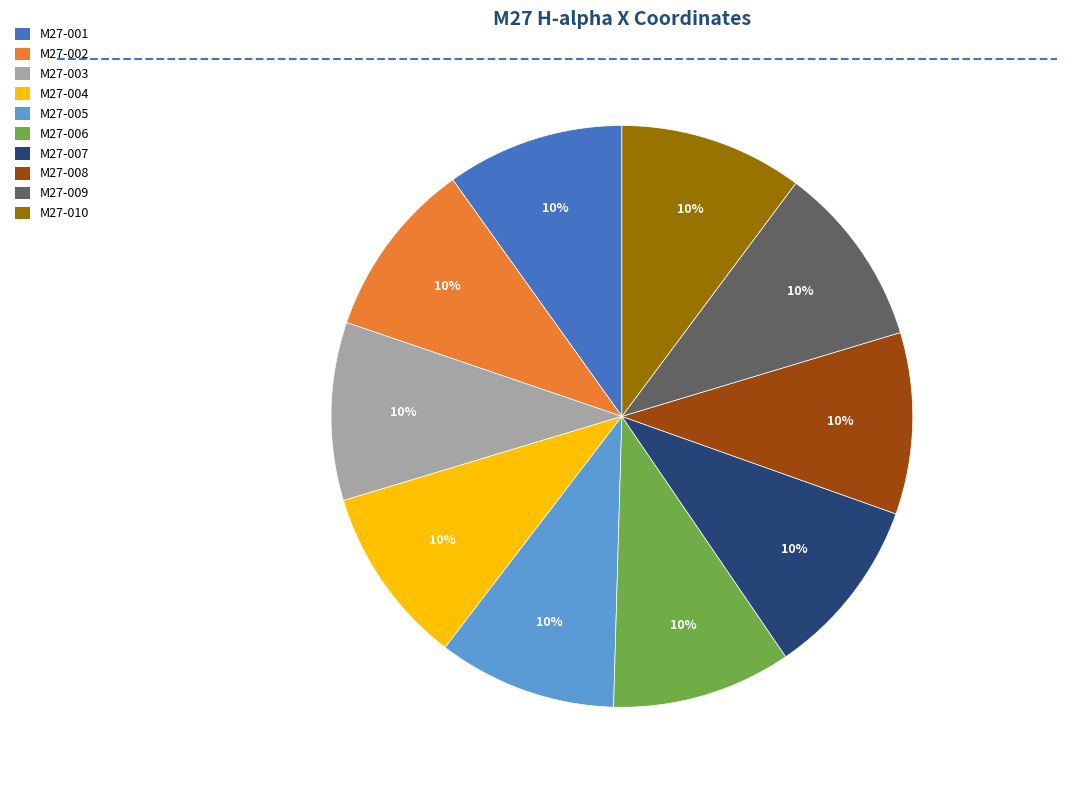

Approximately how many times larger is the value at M27-003 compared to M27-001?

1.0